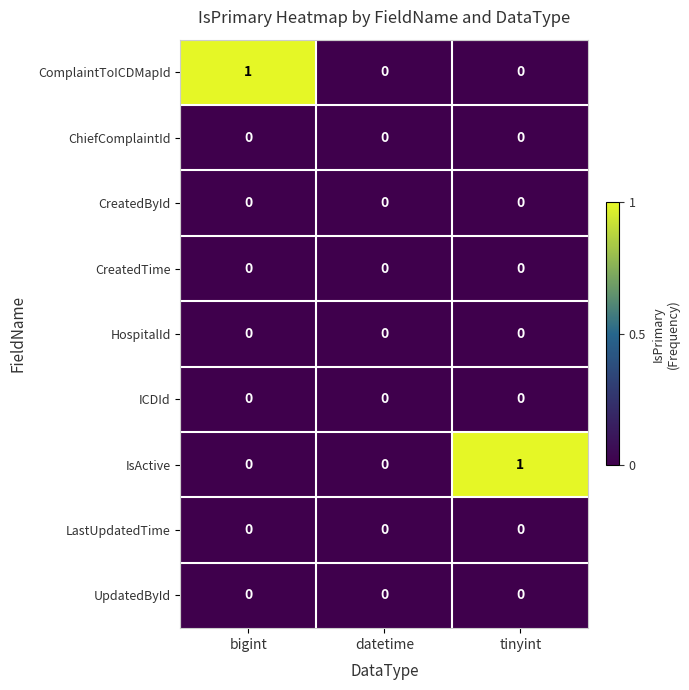

Reading left to right, transcribe all the data shown in this chart.

ComplaintToICDMapId: 1	0	0
ChiefComplaintId: 0	0	0
CreatedById: 0	0	0
CreatedTime: 0	0	0
HospitalId: 0	0	0
ICDId: 0	0	0
IsActive: 0	0	1
LastUpdatedTime: 0	0	0
UpdatedById: 0	0	0